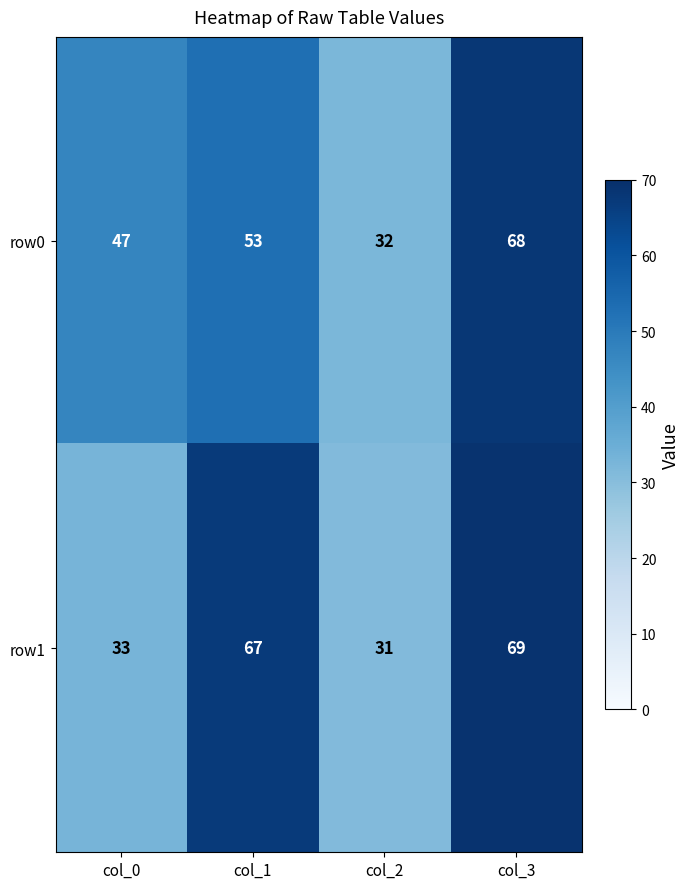

Which series has the largest range (max minus min)?

row1